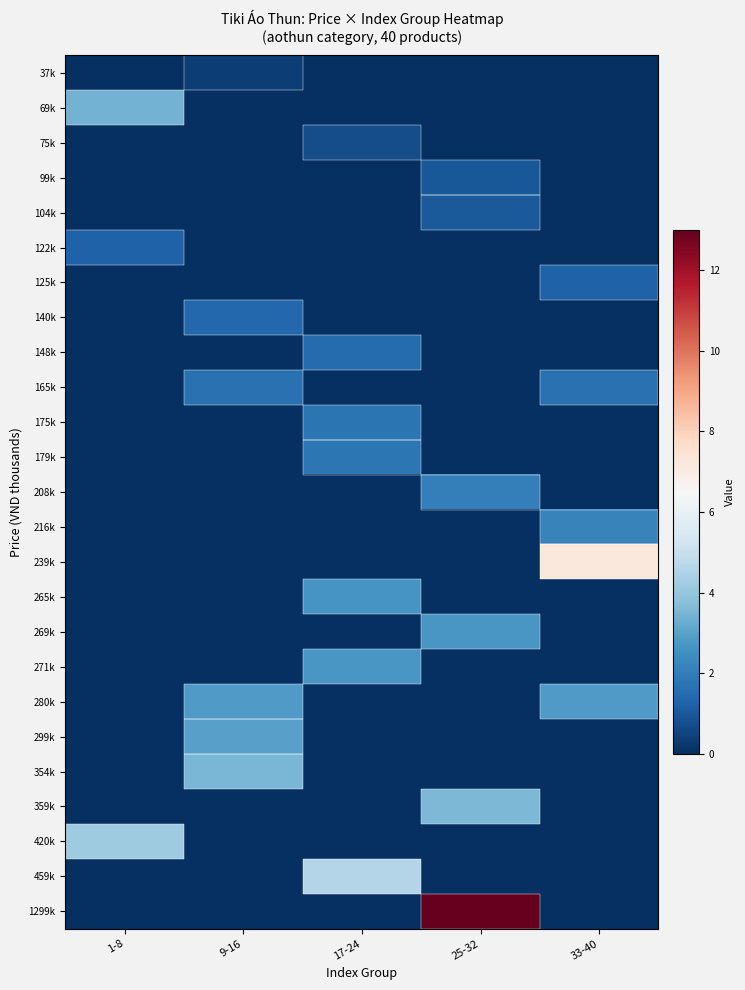

At how many categories does at least one series exceed 10?

1